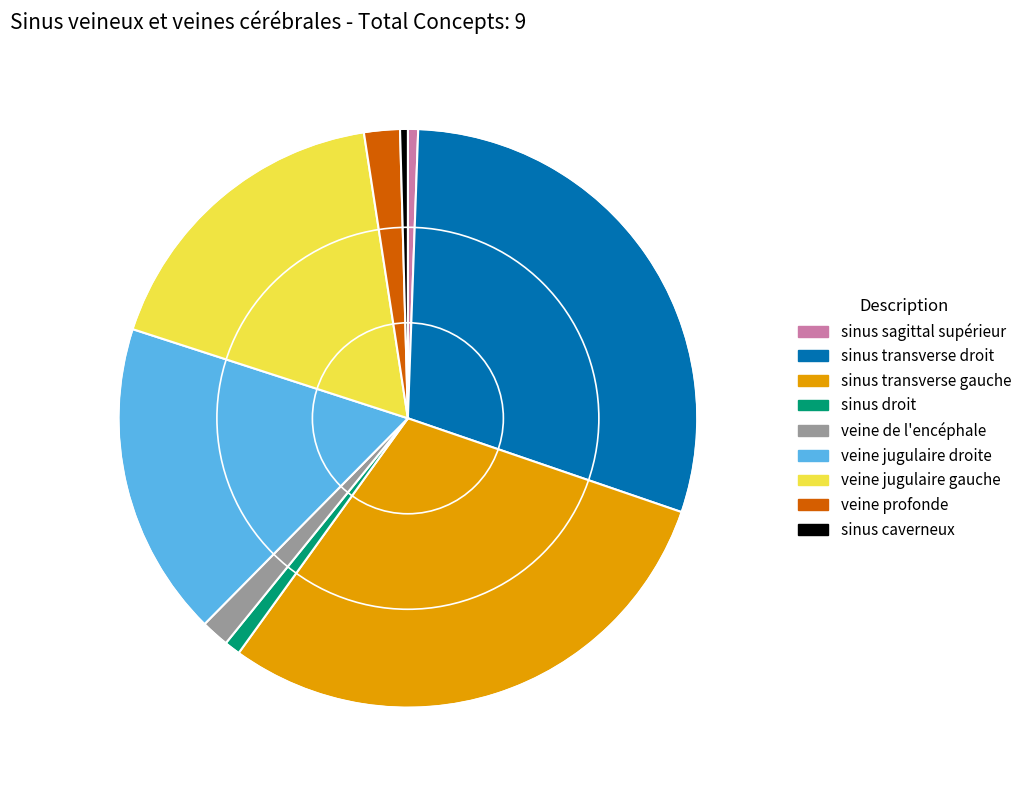

The sinus sagittal supérieur slice represents 1% of the pie. True or false?

True